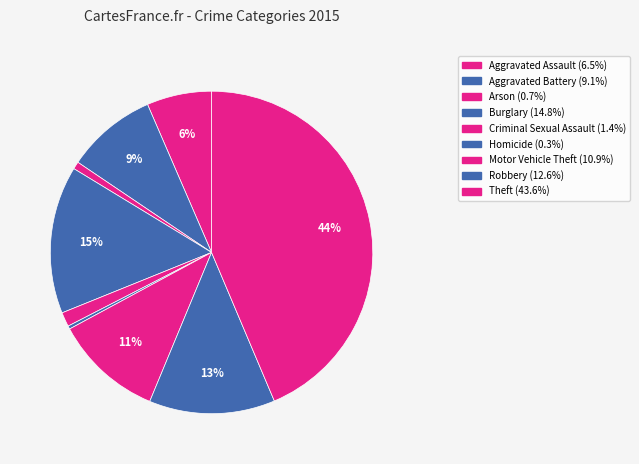

The Burglary slice represents 29% of the pie. True or false?

False